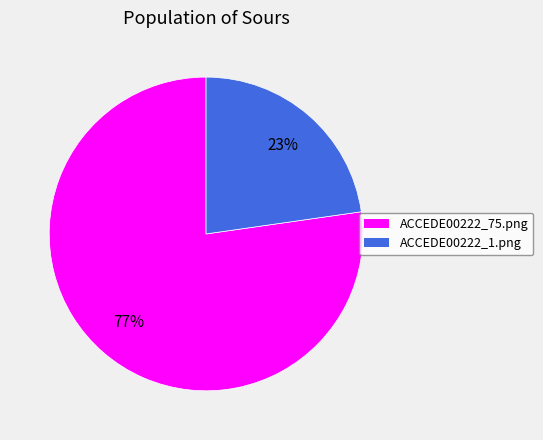

Do ACCEDE00222_75.png and ACCEDE00222_1.png together represent more than half of the pie?

Yes